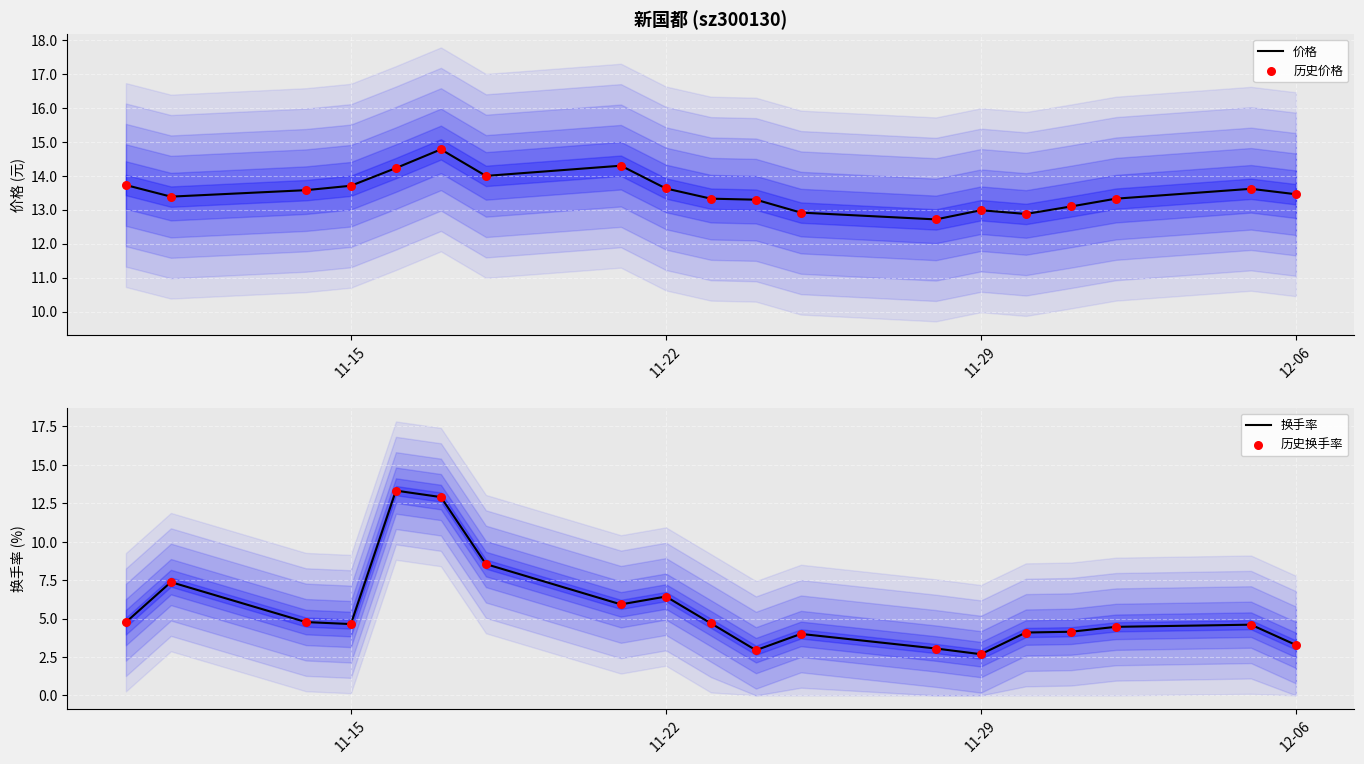

What are all the series names shown in the legend?

价格, 历史价格, 换手率, 历史换手率